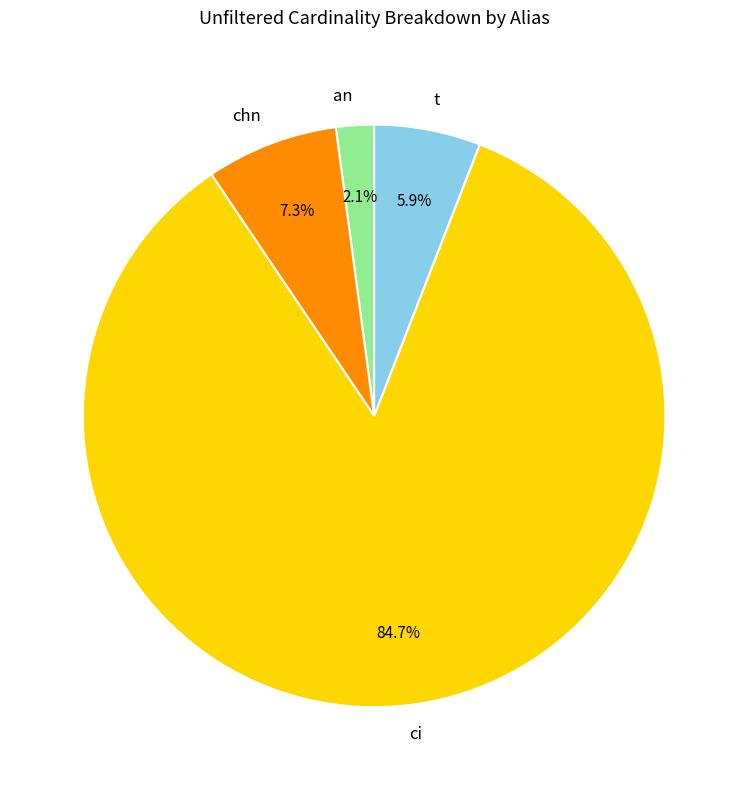

Does any single category account for the majority?

Yes